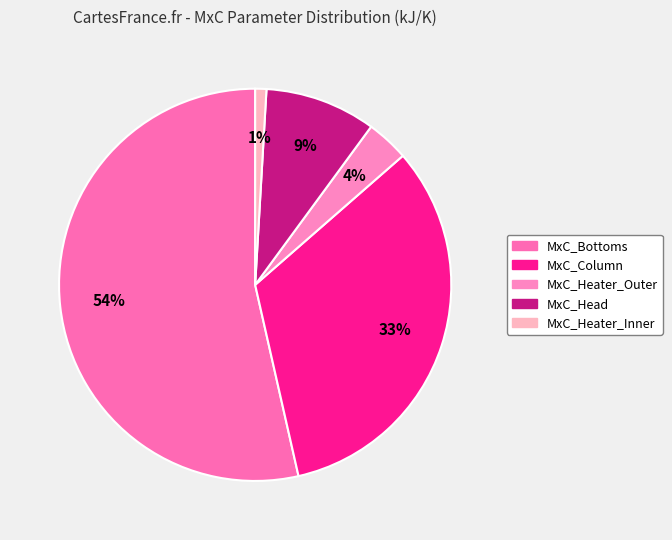

Is it true that MxC_Column is 18% of the pie?

False